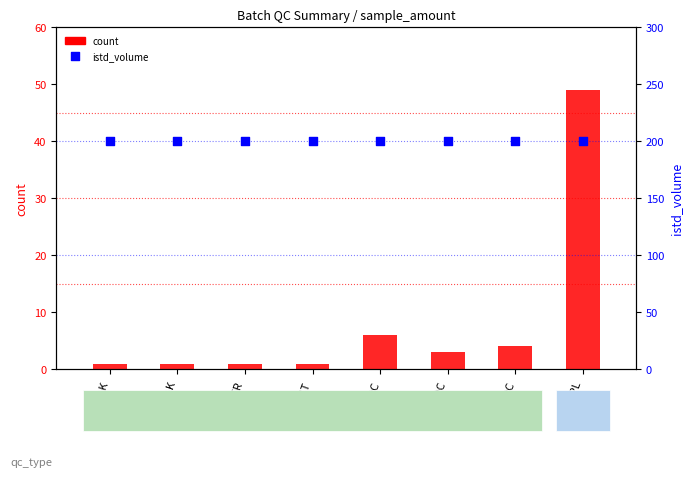

Which series reaches the minimum Y coordinate?

count